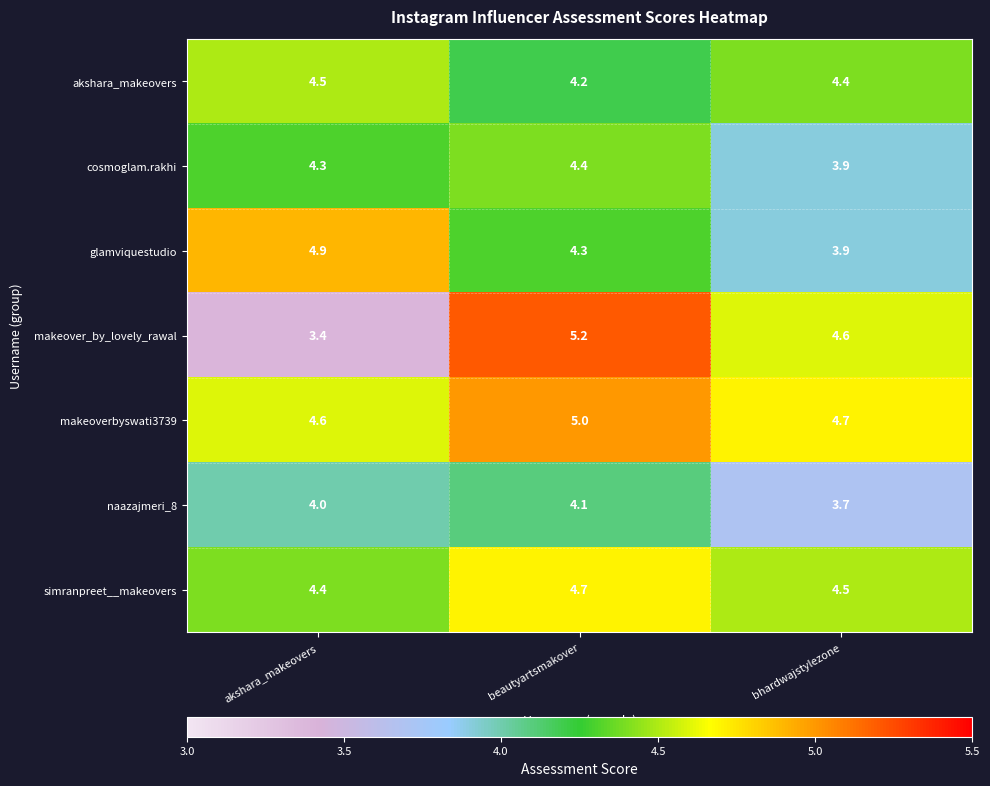

True or false: simranpreet__makeovers has a value of 4.4 at akshara_makeovers.

True